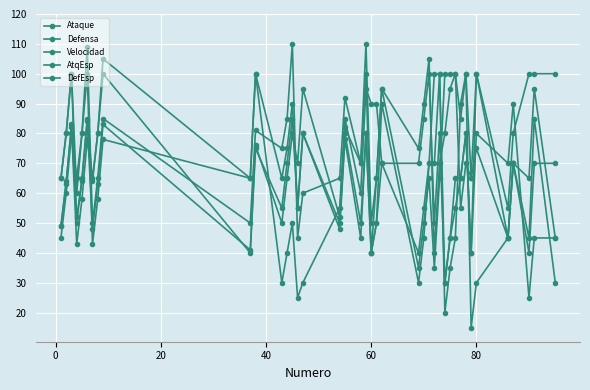

In Velocidad, how many points are higher than both neighbors (excluding endpoints)?

10